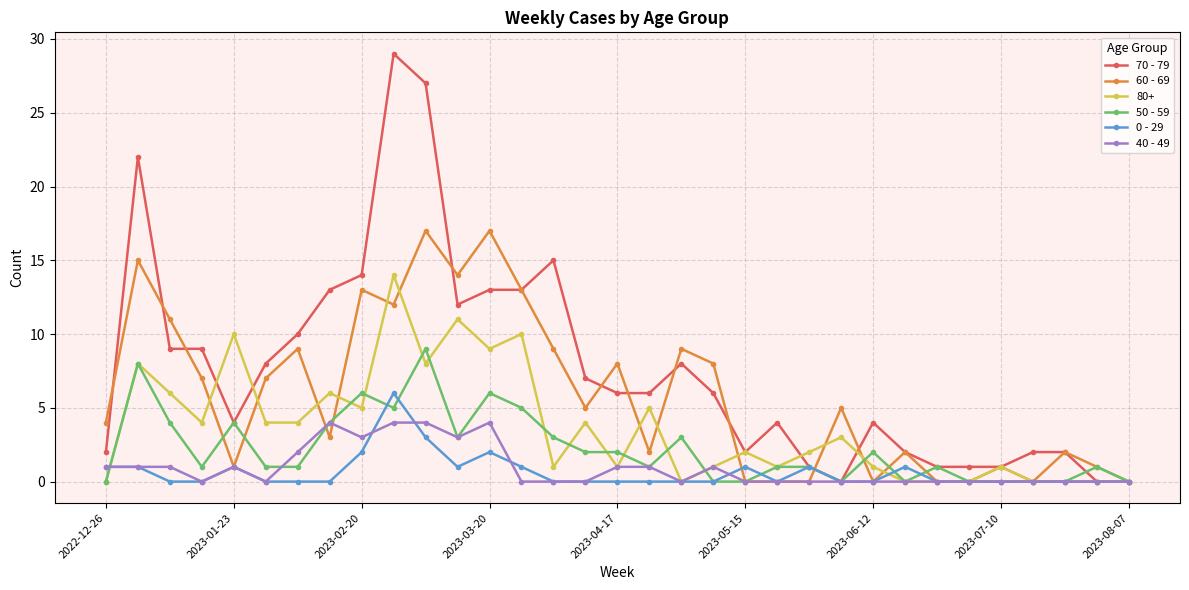

What is the maximum value shown in the chart?

29